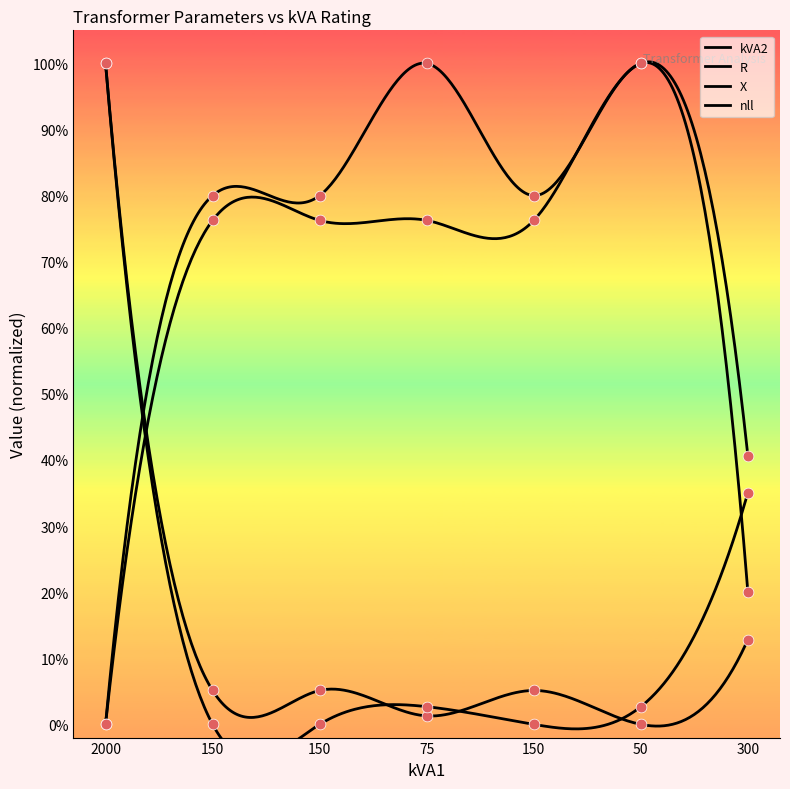

Which series has the largest Y range (max minus min)?

kVA2